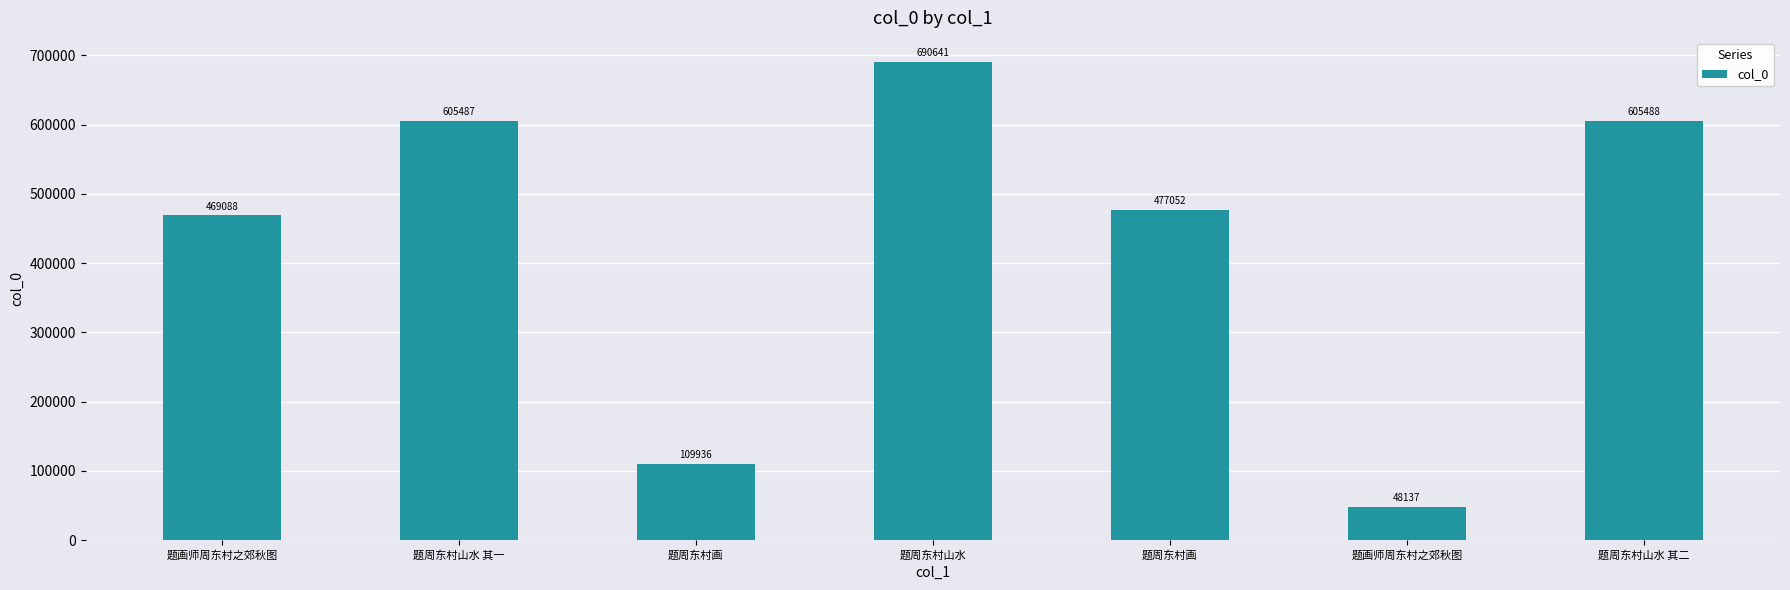

What is the greatest value displayed?

690641